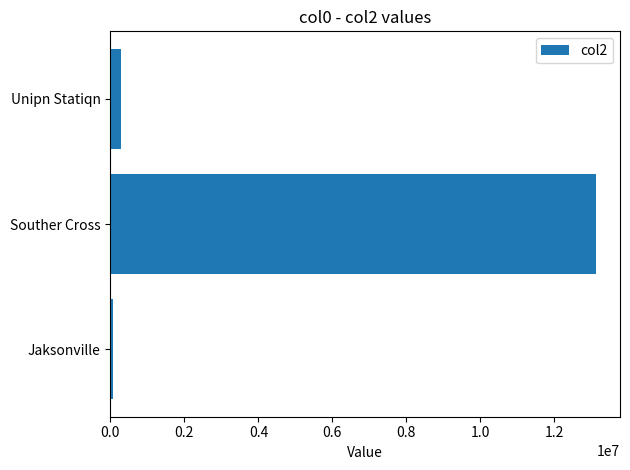

The chart shows a value of 18732543.3 at Souther Cross. True or false?

False